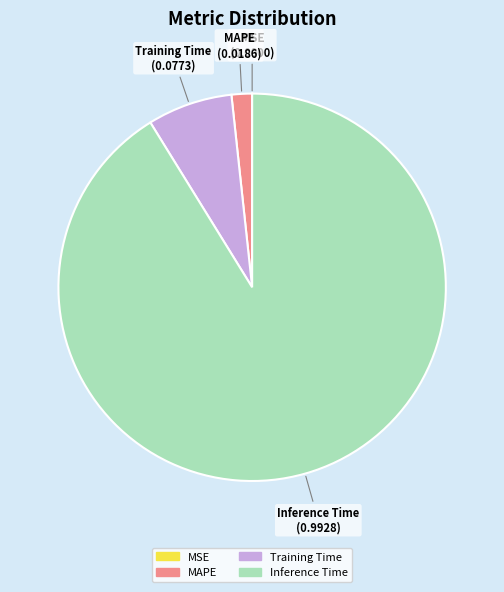

Does any single category account for the majority?

Yes